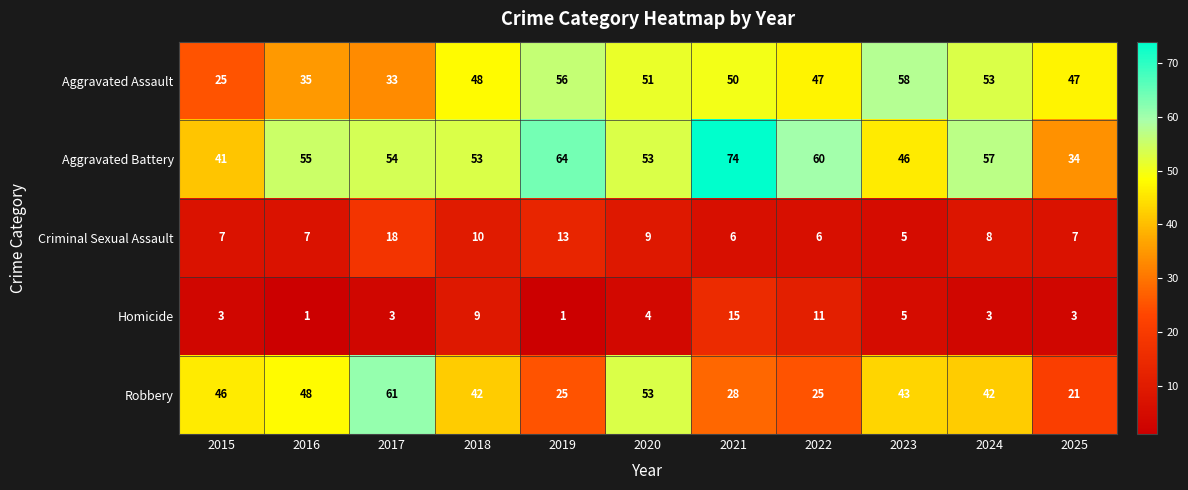

Where does the Aggravated Battery series first go above 54?

2016